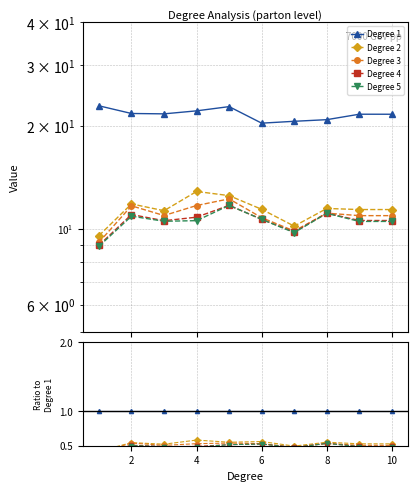

At how many categories does at least one series exceed 0?

10